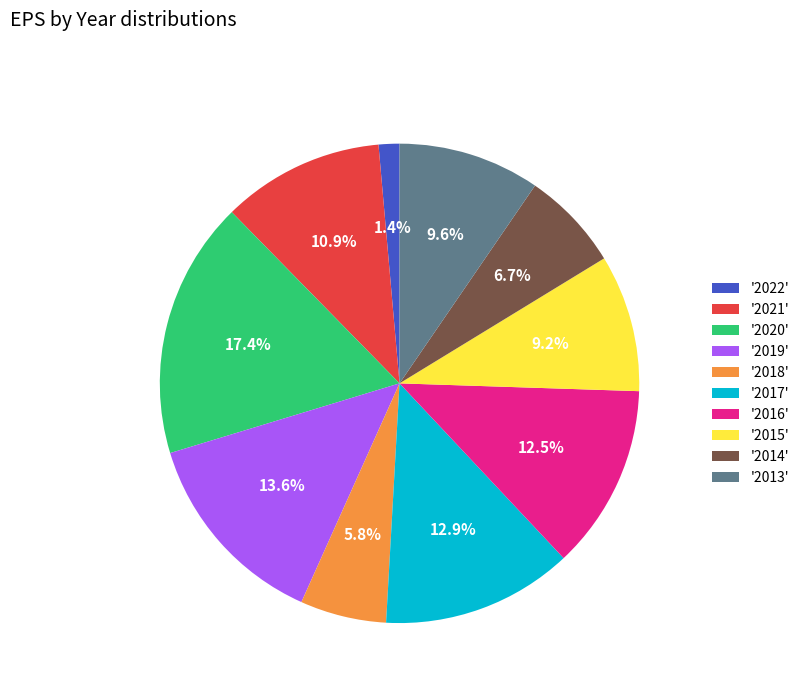

Which slice is the largest?

'2020'